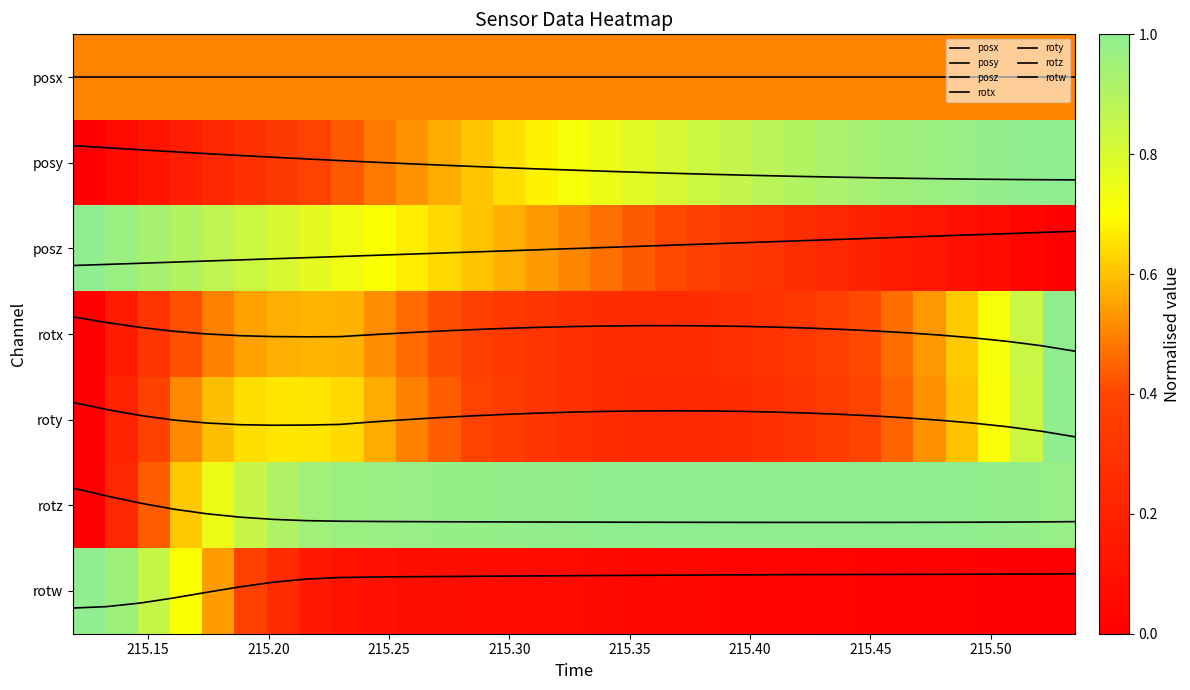

Count the number of categories in the chart.

31